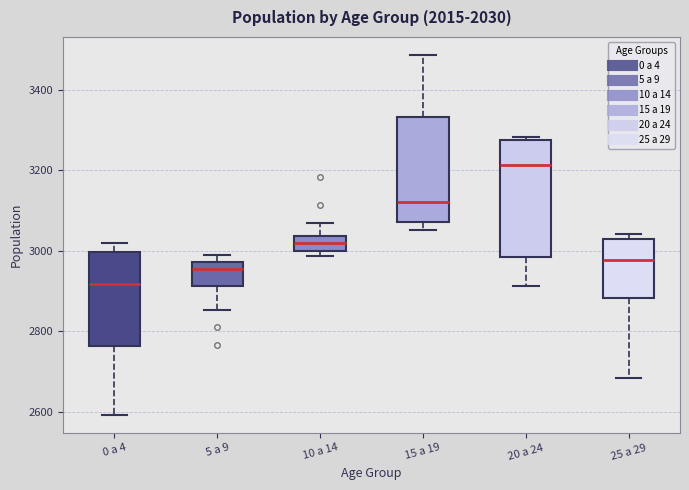

Where does the median line of the box for 5 a 9 sit on the y-axis? The values are not printed on the chart, so give them approximately, as read against the axis.

2960